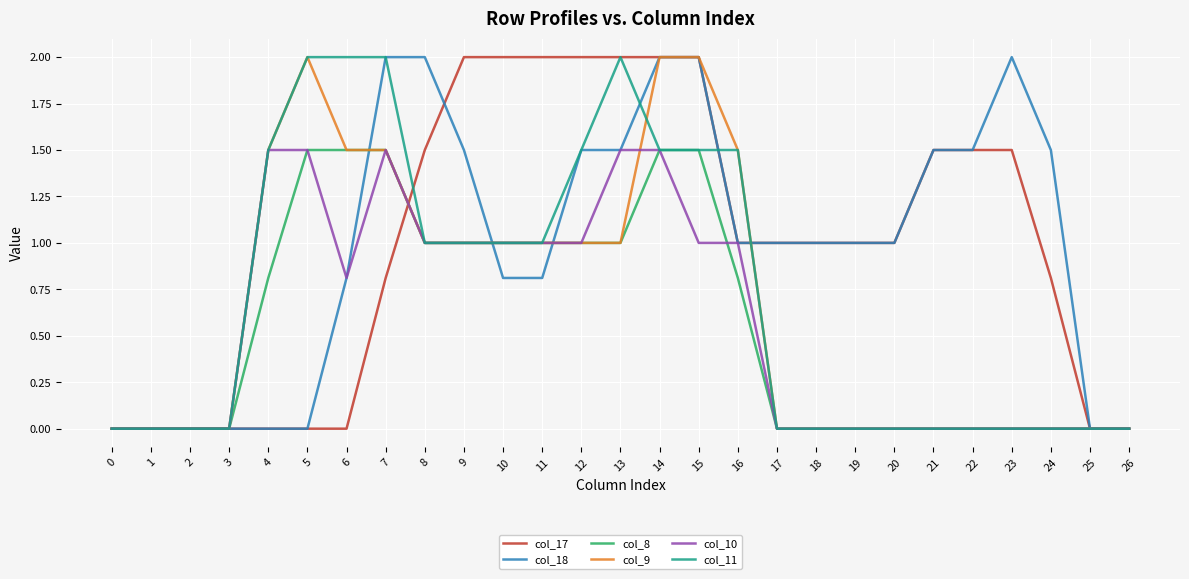

Between 14 and 24, which series saw the biggest shift?

col_9